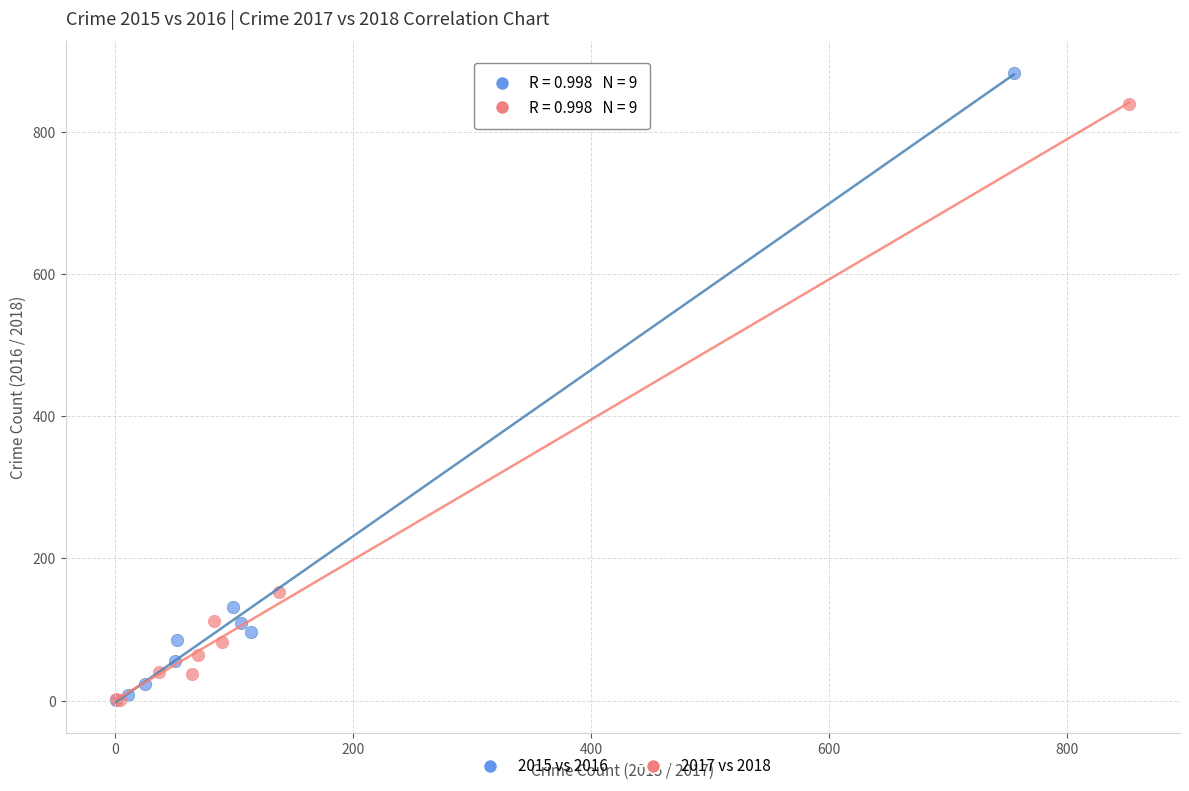

Which series contains the highest Y value?

2015 vs 2016